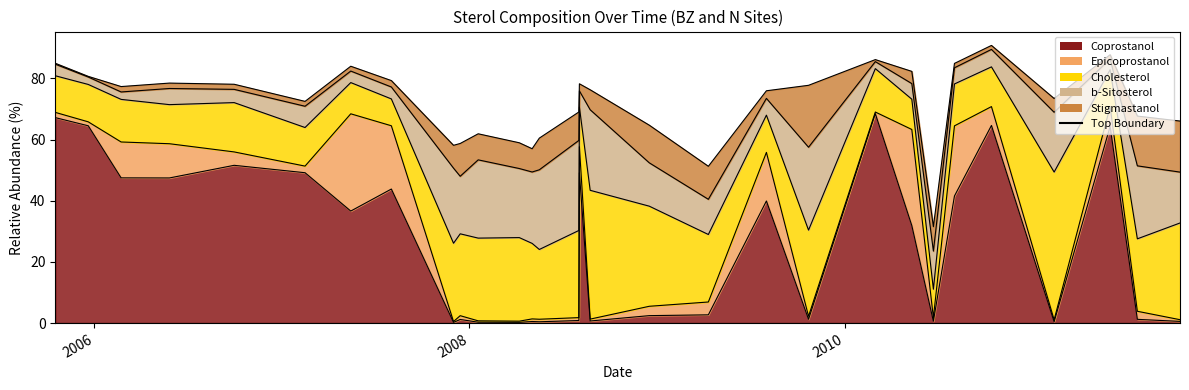

Between which two adjacent categories do Coprostanol and b-Sitosterol first intersect?

2007-08-02 and 2007-12-01